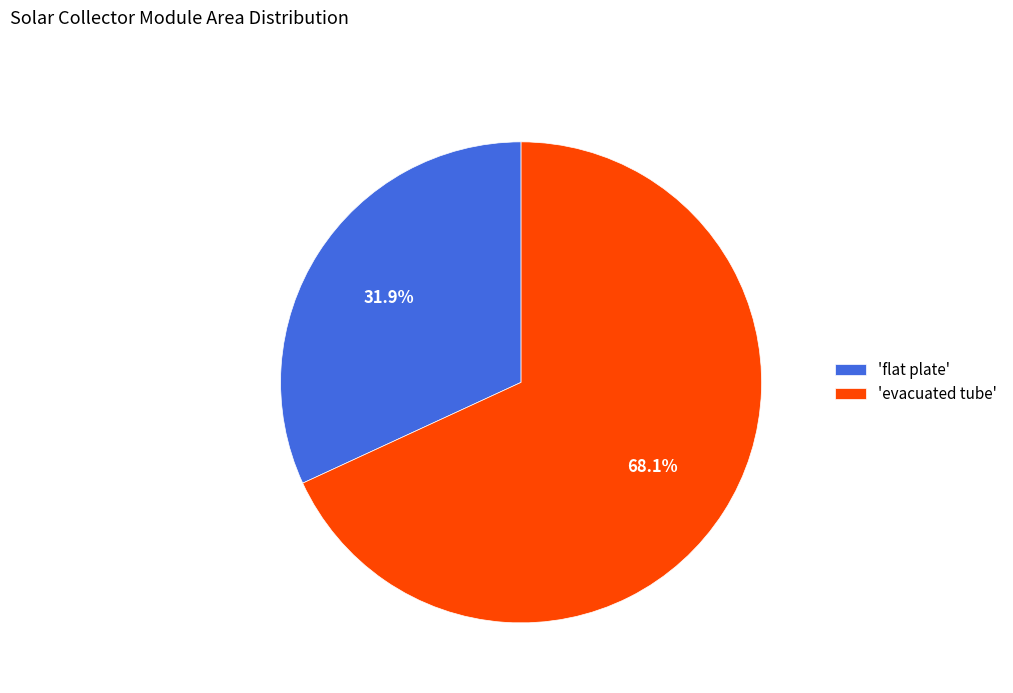

Which has a higher value, 'evacuated tube' or 'flat plate'?

'evacuated tube'